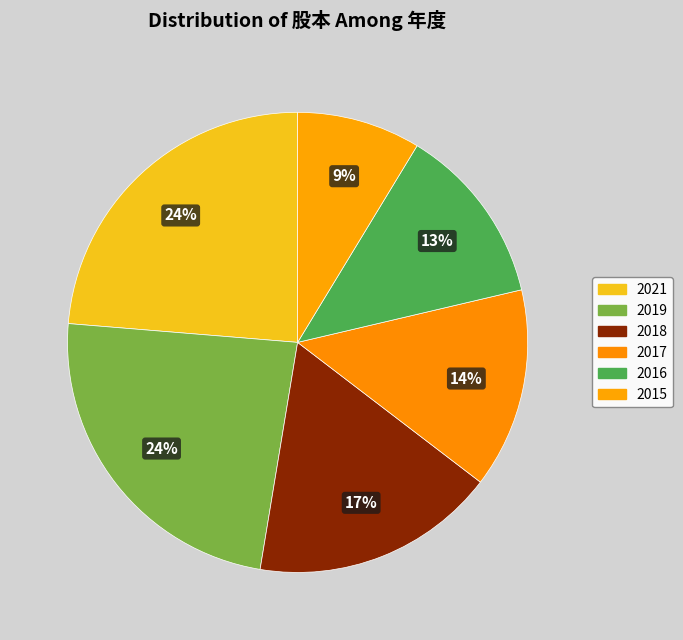

Does 2015 account for over 50% of the chart?

No